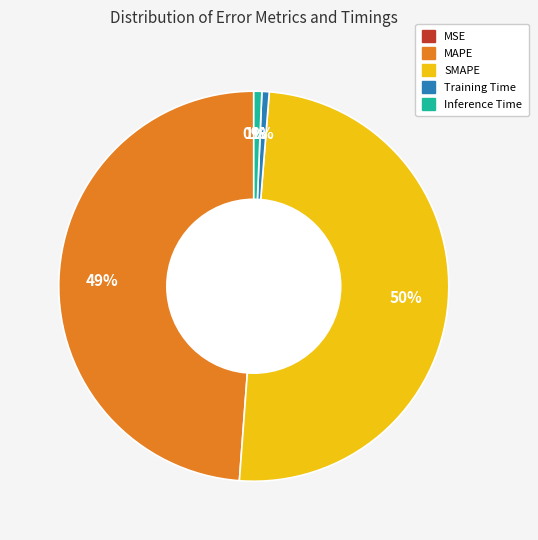

Which slice is the largest?

SMAPE